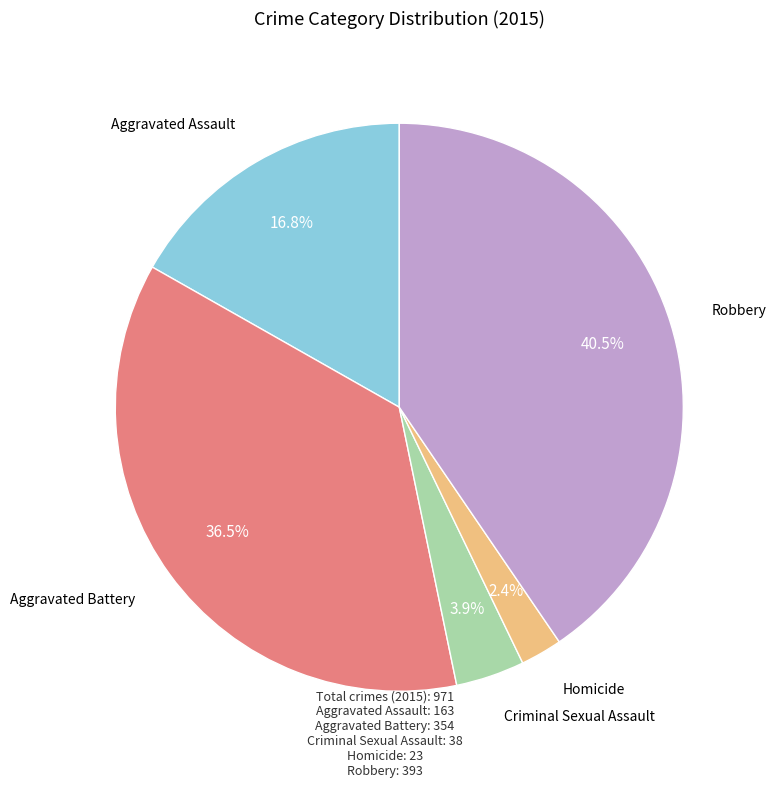

How many segments does this pie chart have?

5